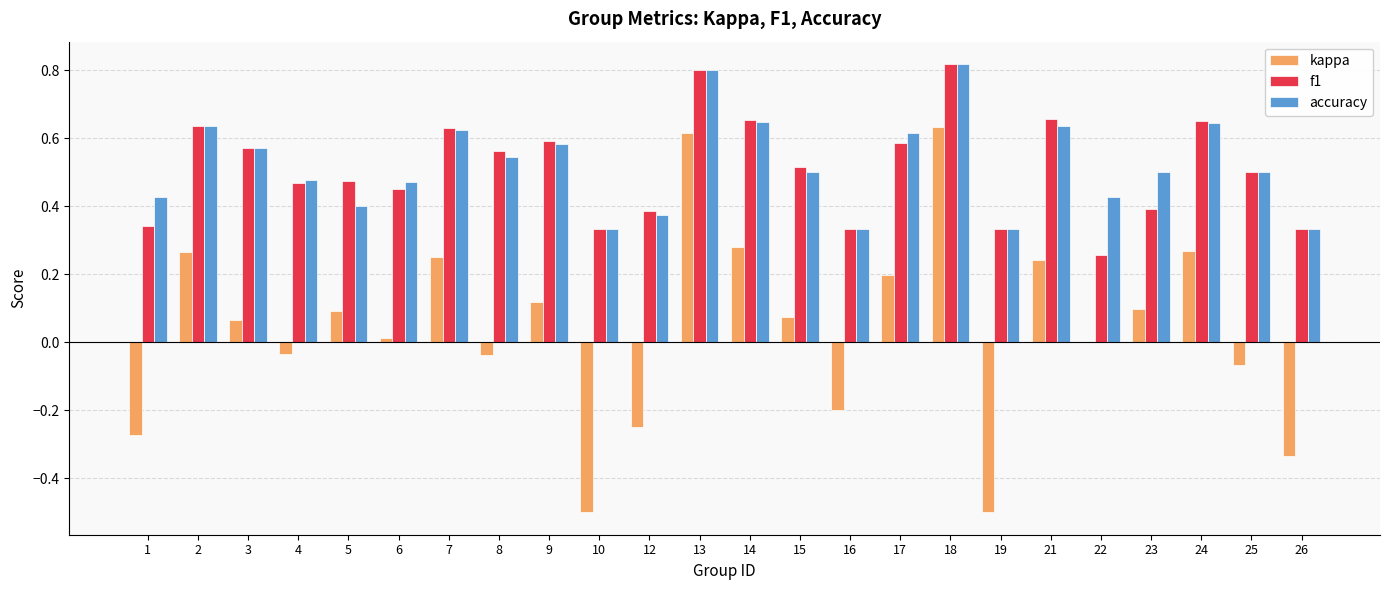

What is the sum of the kappa values at 18 and 21?

0.9